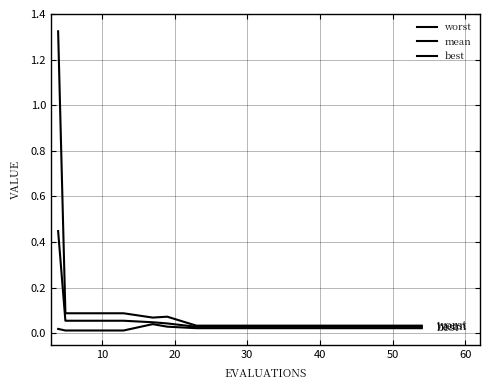

True or false: best and mean cross at least once.

False